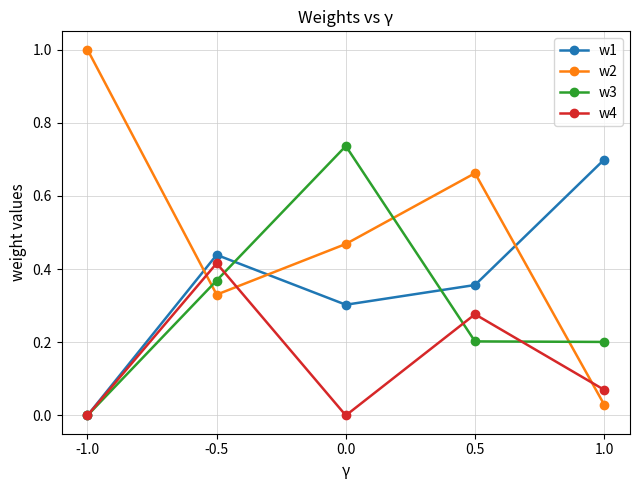

True or false: w3 has more than 0 points higher than both neighbors.

True